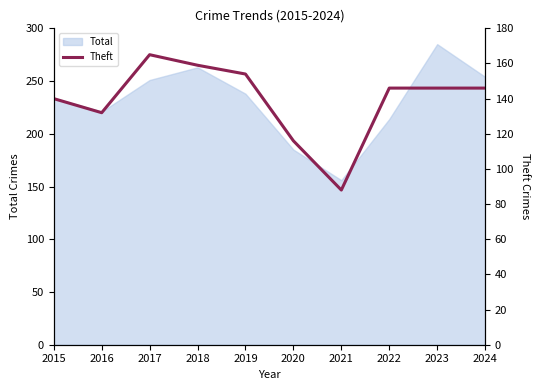

Does the chart display data point markers on the line(s)?

No